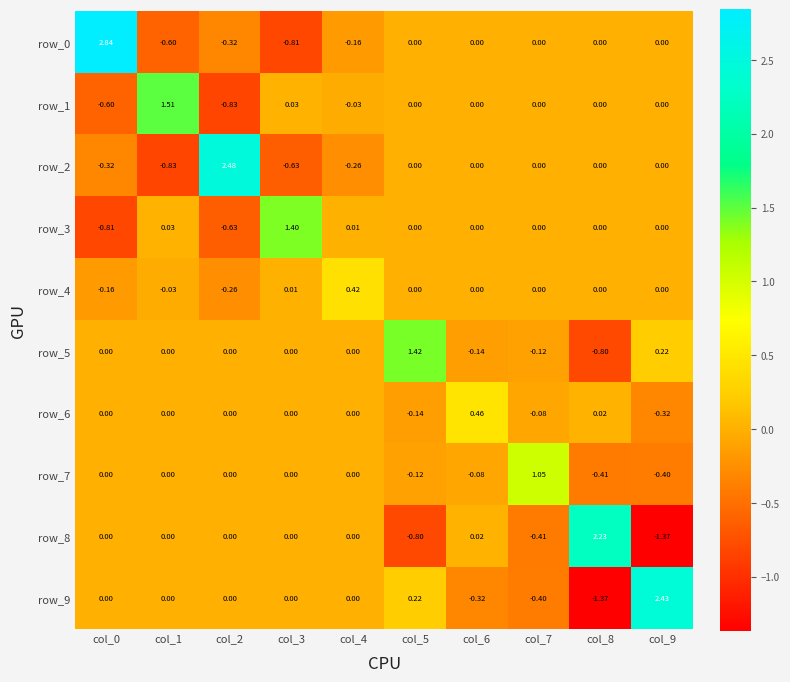

Is the value of row_8 at col_8 greater than the value of row_1 at col_4?

Yes